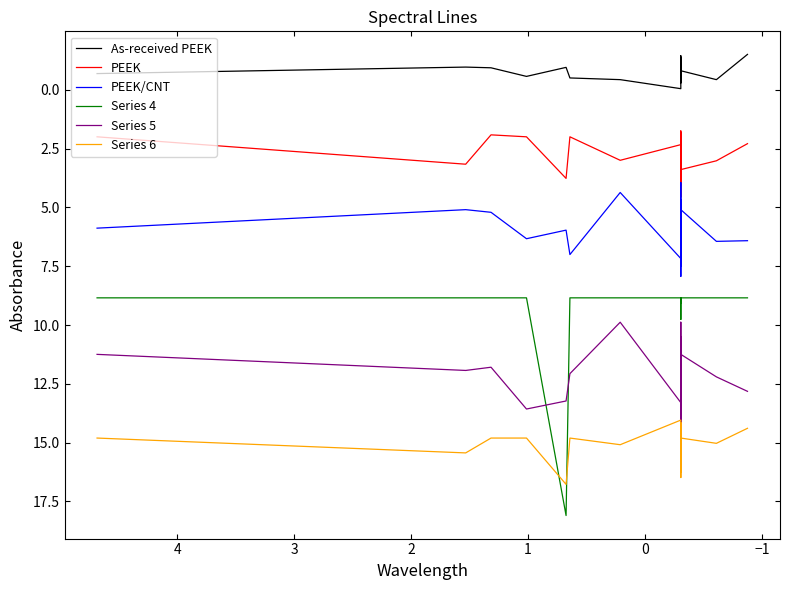

What is the total value across all series at 2?

43.6